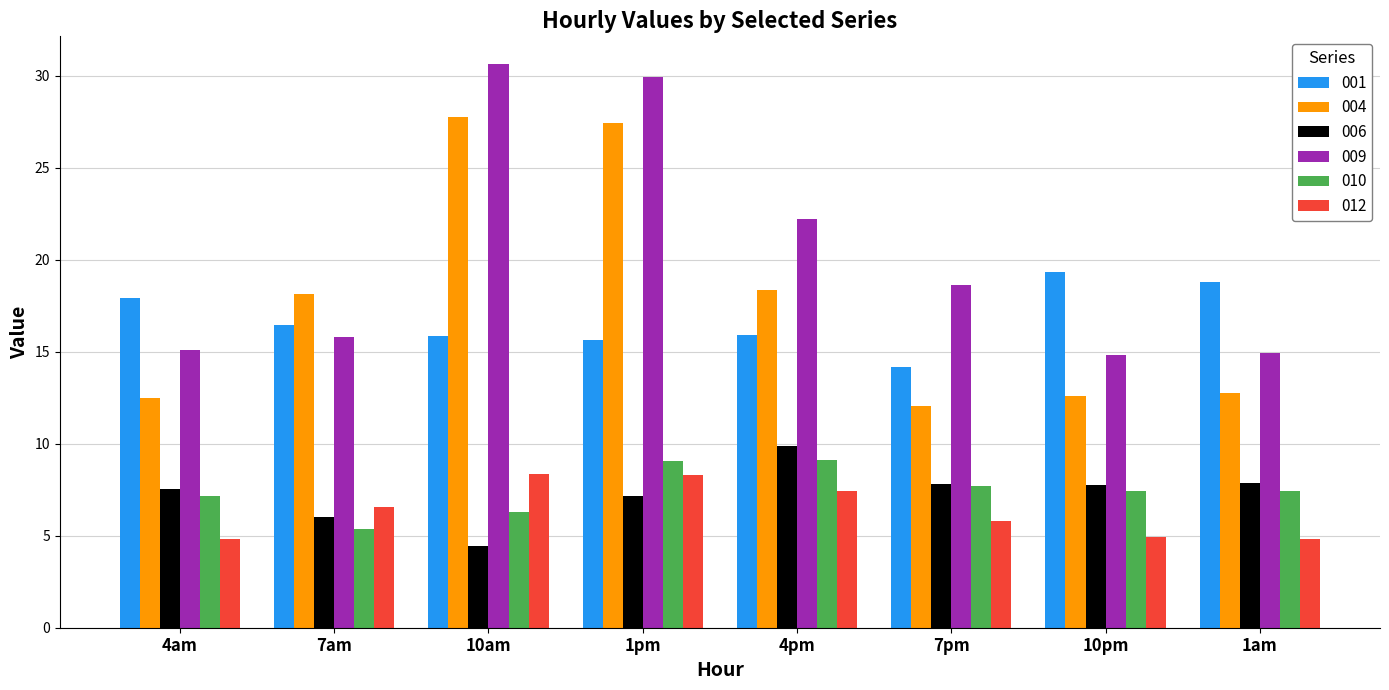

What are all the series names shown in the legend?

001, 004, 006, 009, 010, 012